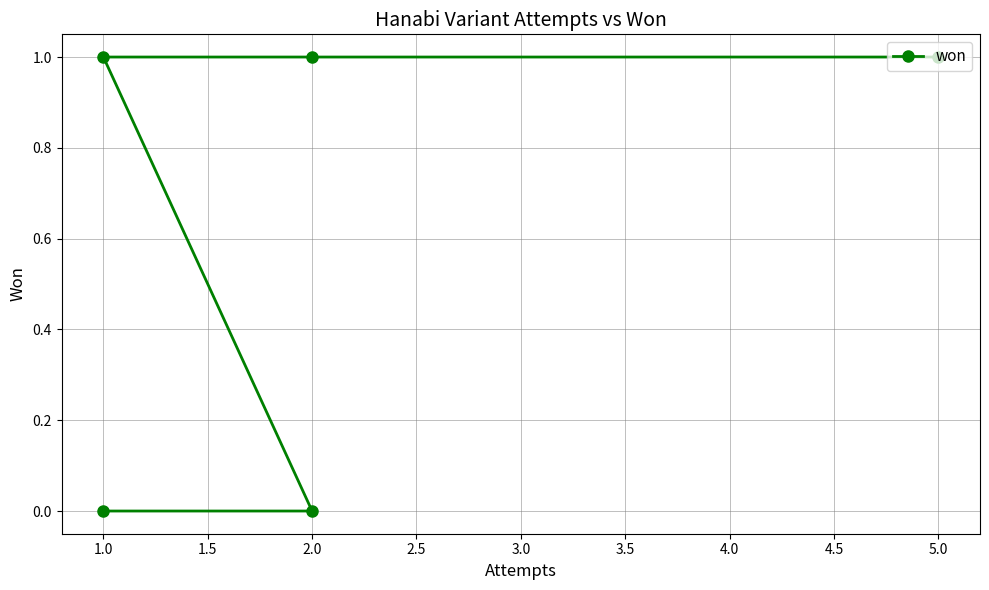

Where is the data nearest to the value 0?

2.0